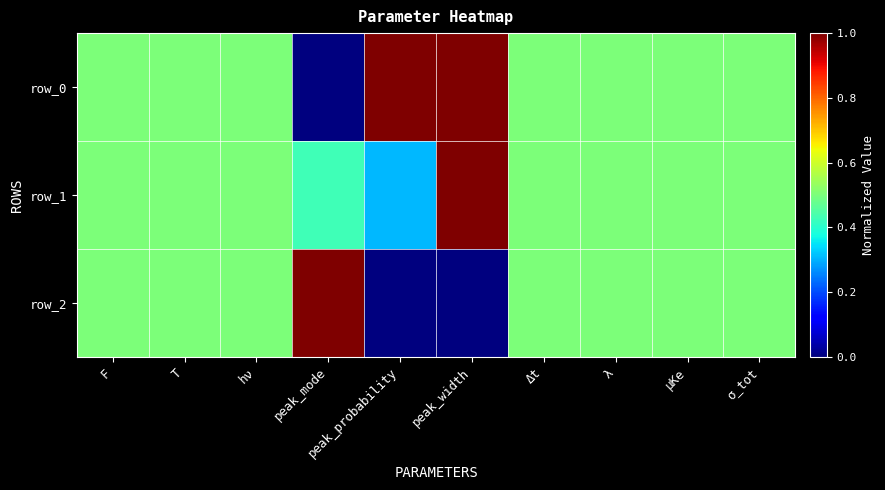

What is the sum of the row_0 values at λ and F?

1.0